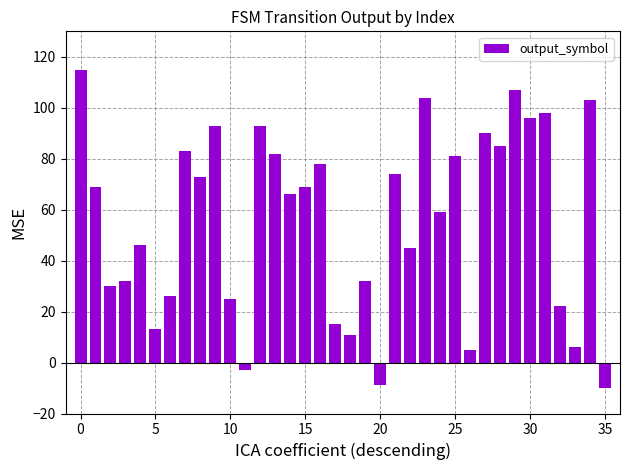

What is the difference between the maximum and minimum values?

125